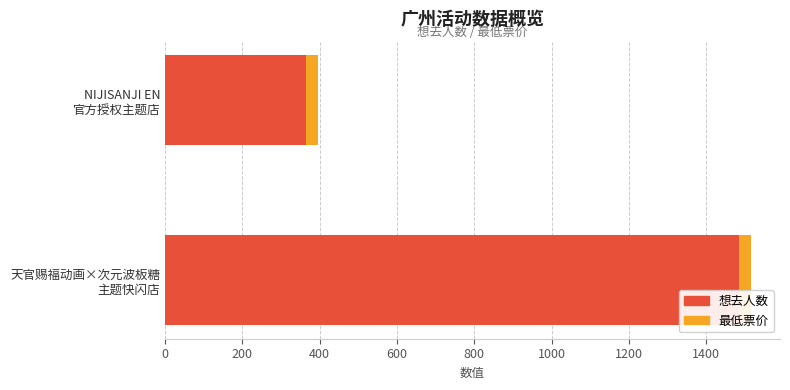

What are all the series names shown in the legend?

想去人数, 最低票价